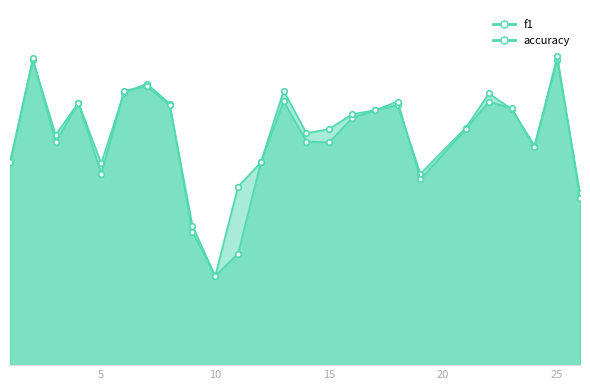

What is the value of the accuracy point at the 15th from the left?

0.5